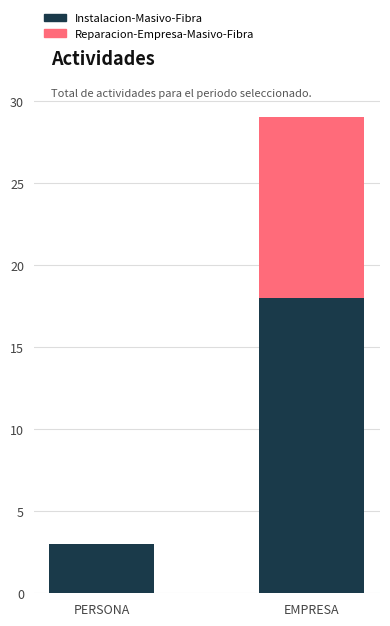

What is the total value across all series at EMPRESA?

29